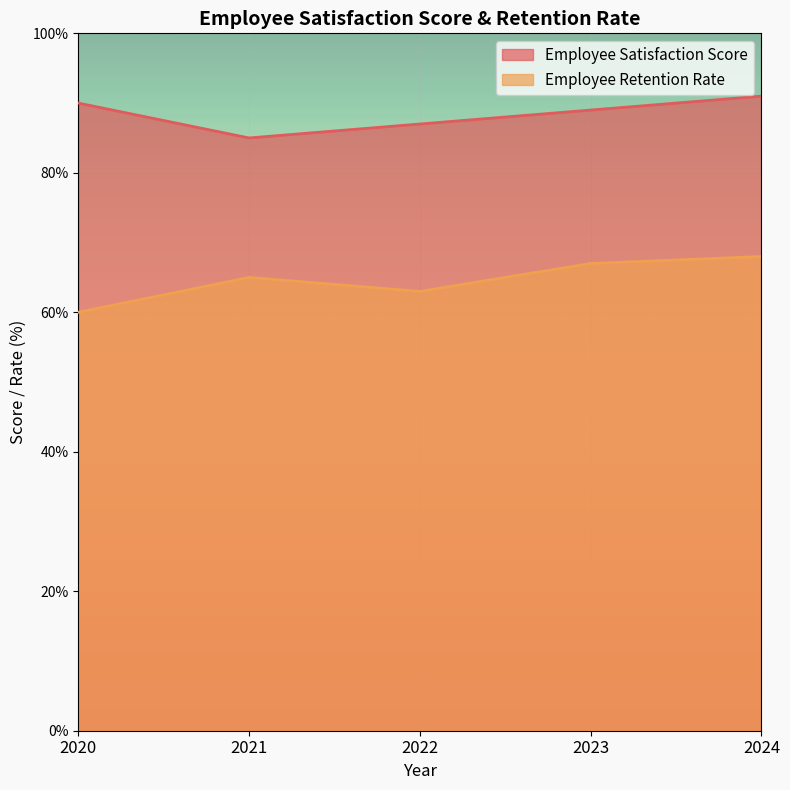

What is the total value across all series at 2023?

156